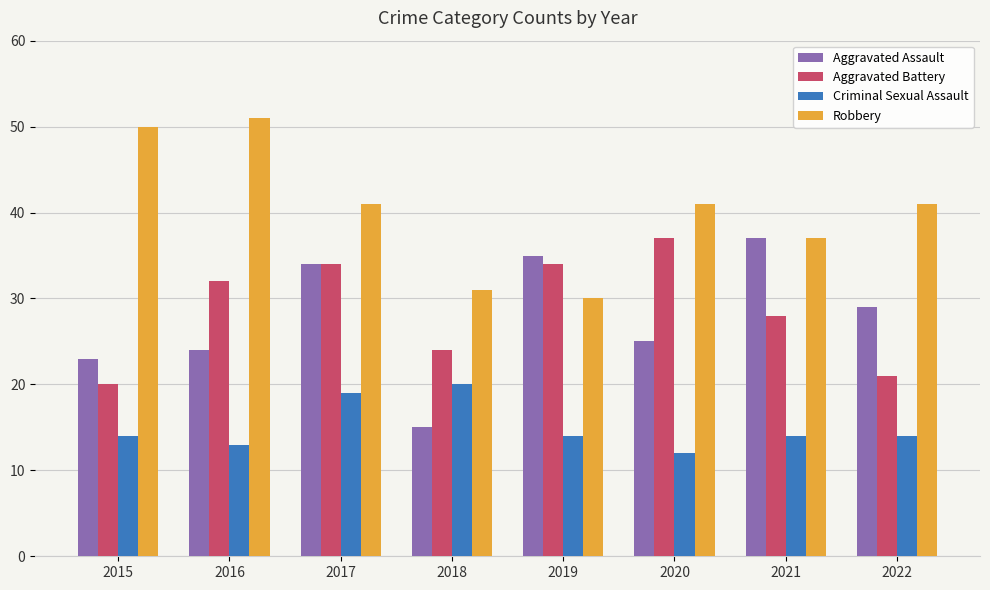

Count the Criminal Sexual Assault values in the range 14 to 19.

5